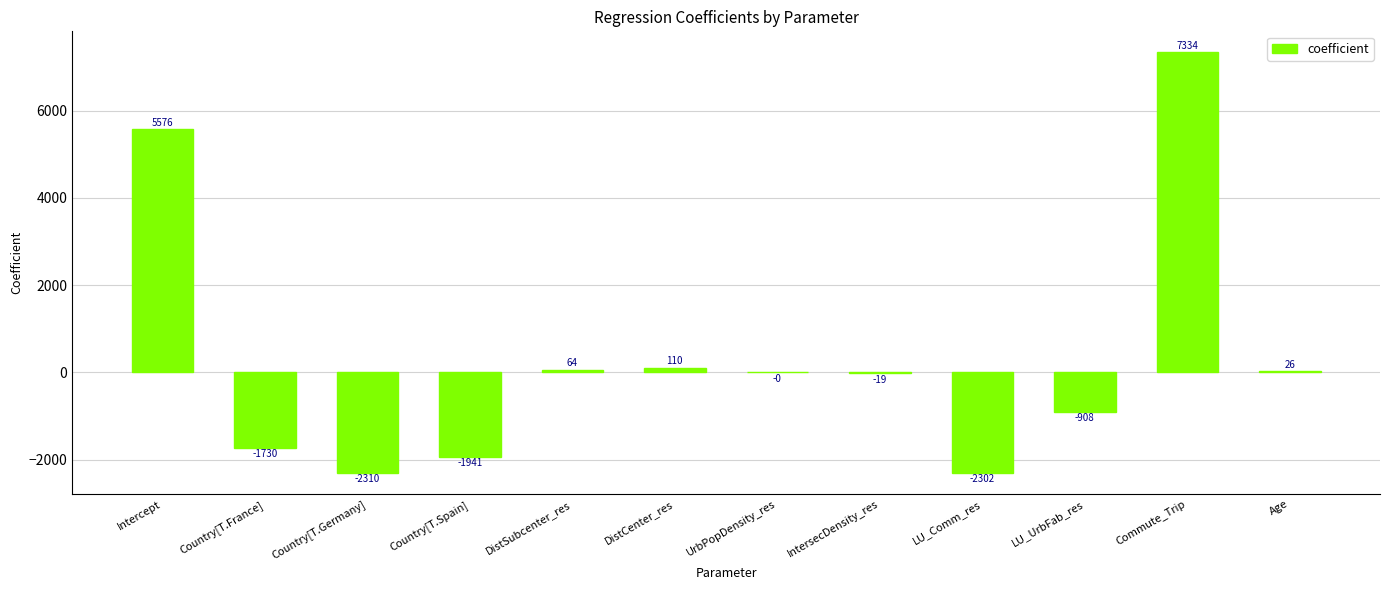

What is the sum of the values at Country[T.Germany] and Commute_Trip?

5024.0